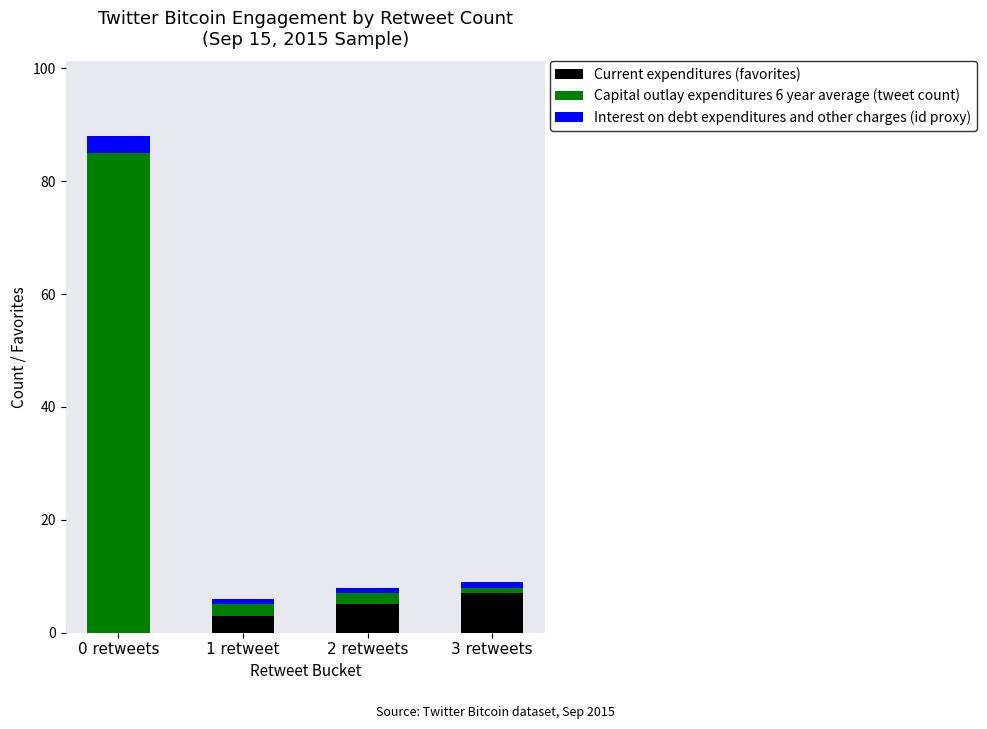

What is the highest value of the Current expenditures (favorites) series?

7